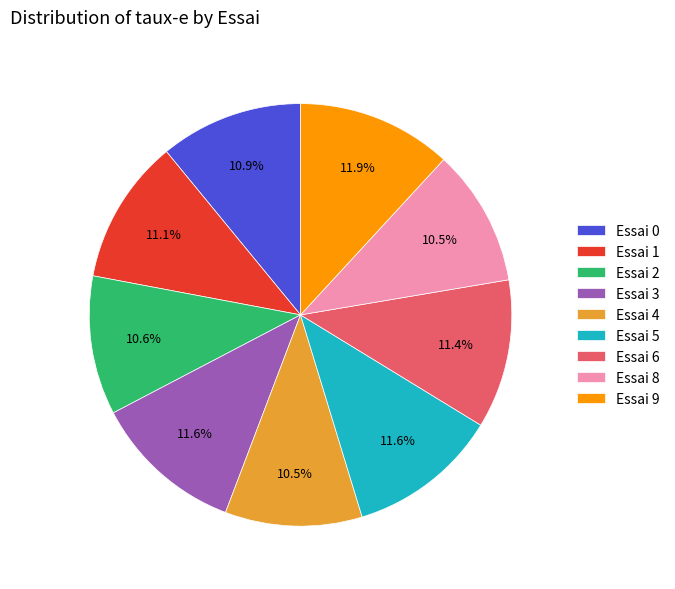

Is there any slice that represents more than half of the pie?

No